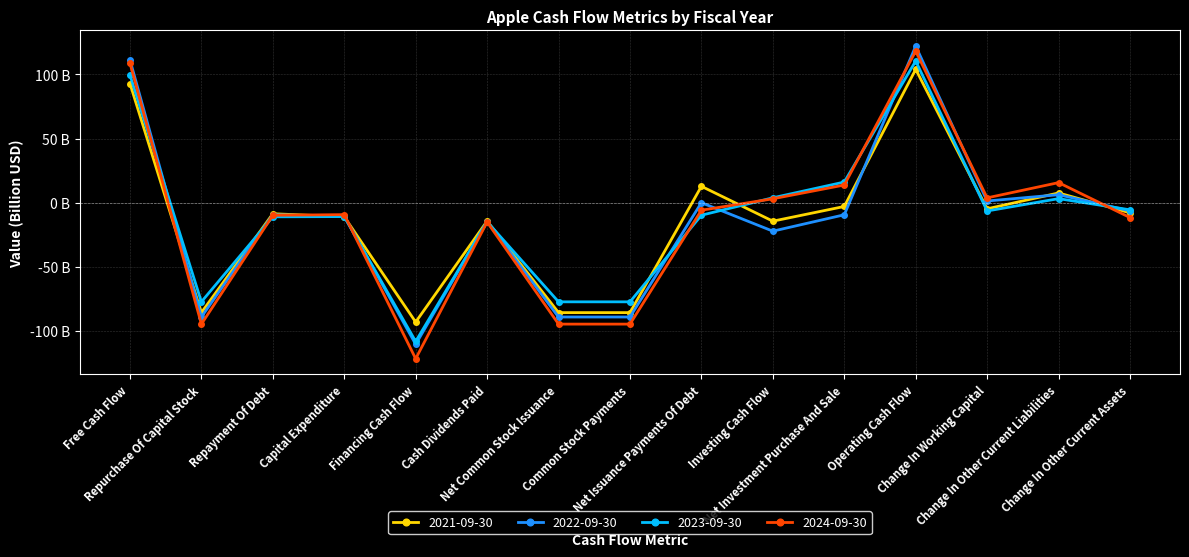

What is the value of the 2023-09-30 point at the 4th from the left?

-11.0